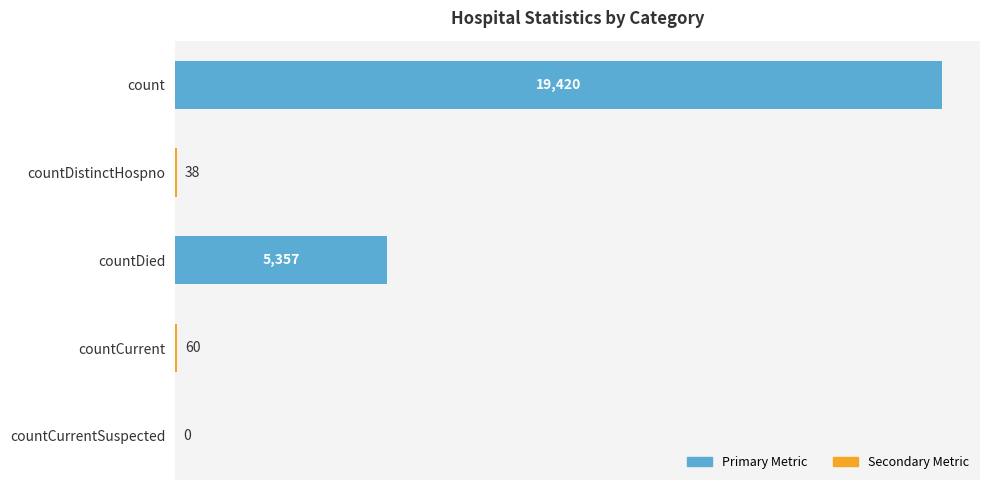

Reading bottom to top, transcribe all the data shown in this chart.

countCurrentSuspected=0	countCurrent=60	countDied=5357	countDistinctHospno=38	count=19420